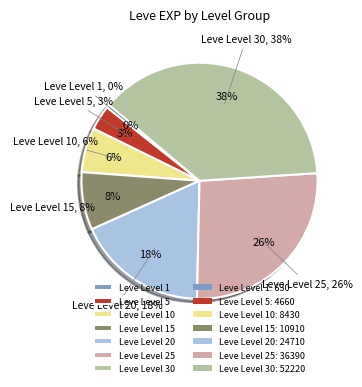

To the nearest percent, what is the average slice percentage?

14%